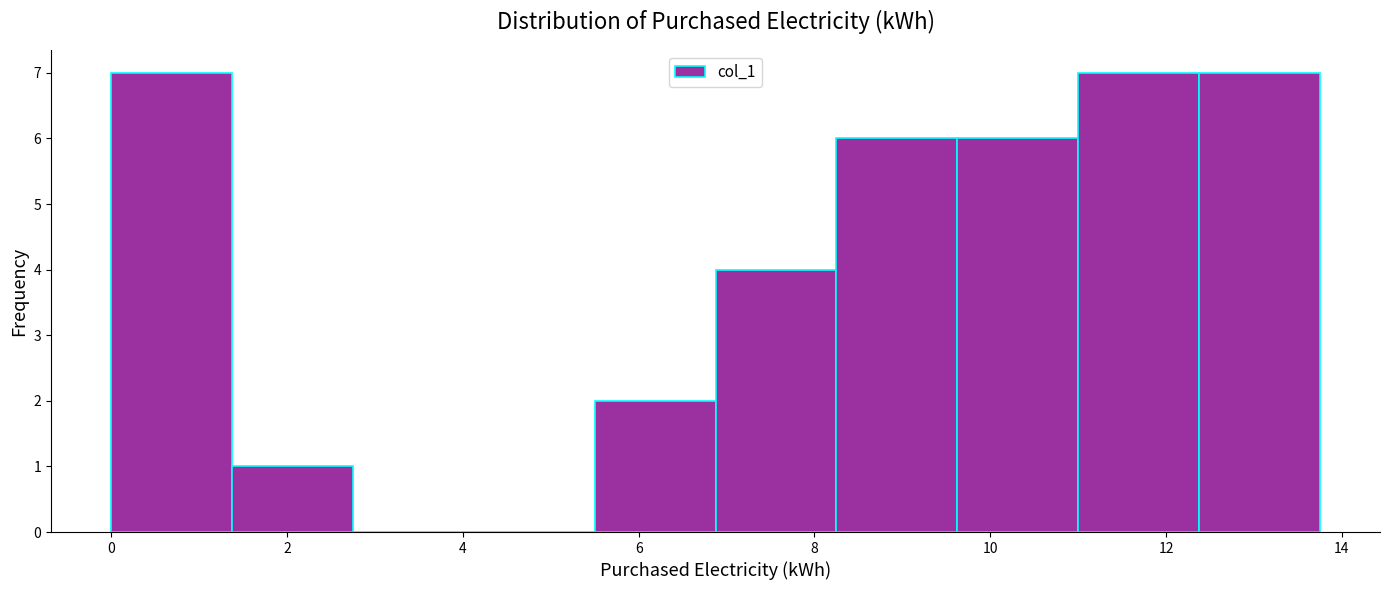

Reading left to right, transcribe this chart: for each bar, give the range it covers on the x-axis and its height. Neither the bar edges nor the heights are printed on the chart, so give them approximately, as read against the axes.

0.0 to 1.4: 7
1.4 to 2.8: 1
2.8 to 4.2: 0
4.2 to 5.4: 0
5.4 to 6.8: 2
6.8 to 8.2: 4
8.2 to 9.6: 6
9.6 to 11.0: 6
11.0 to 12.4: 7
12.4 to 13.8: 7